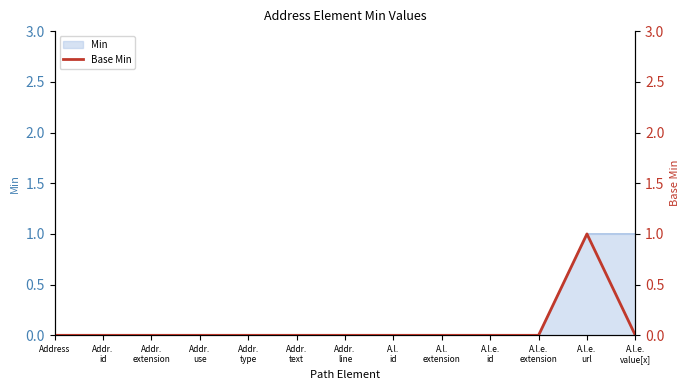

Which category has the highest value across all series?

A.l.e.
url